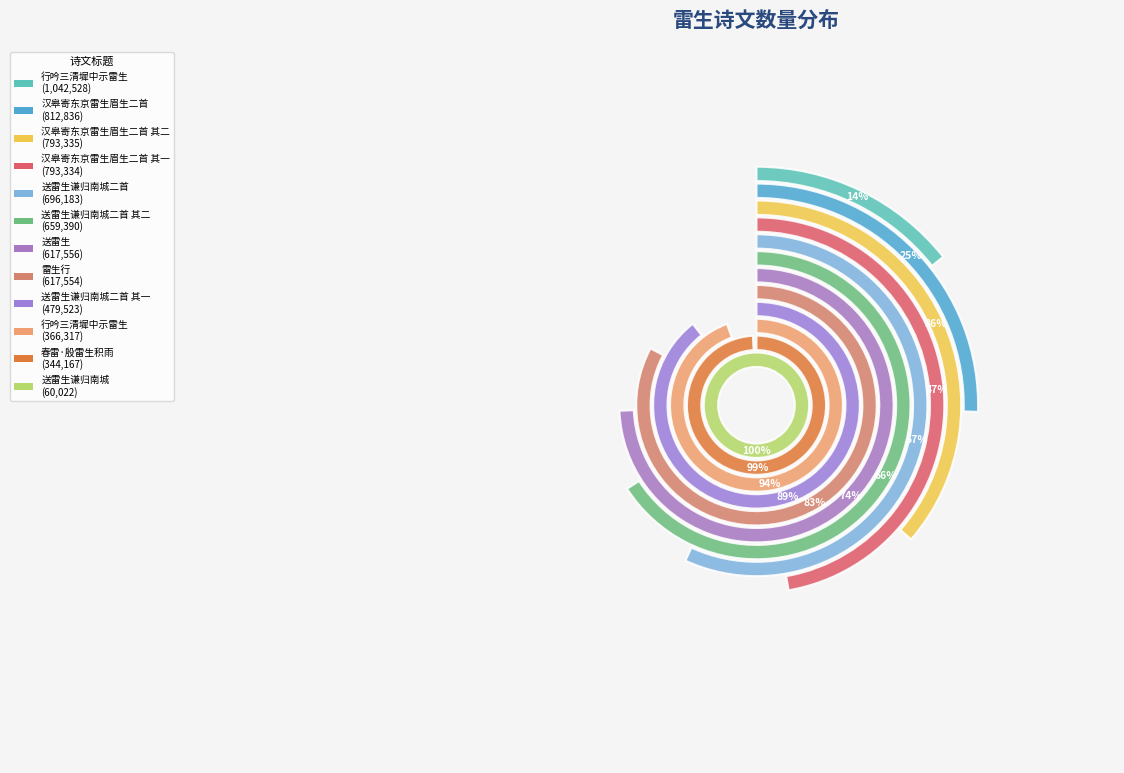

Is there a majority slice in this chart?

No